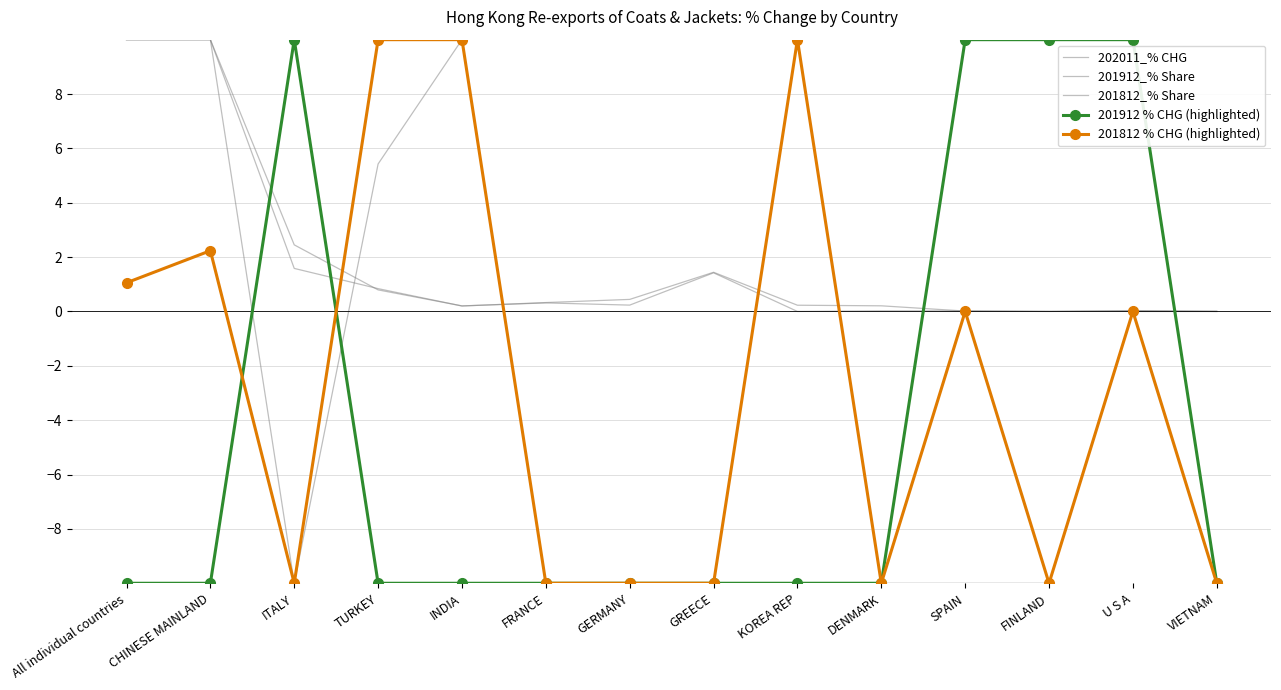

What is the sum of all 201812_% Share values?

25.3